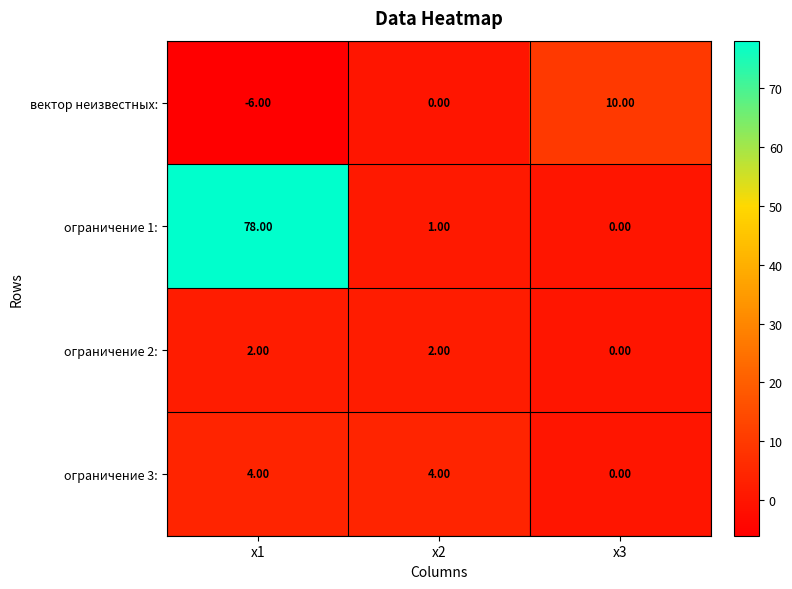

Is the value of ограничение 1: at x1 greater than the value of вектор неизвестных: at x3?

Yes